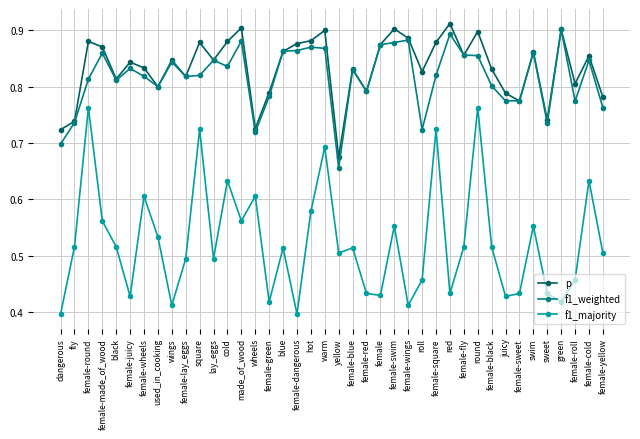

What are all the series names shown in the legend?

p, f1_weighted, f1_majority